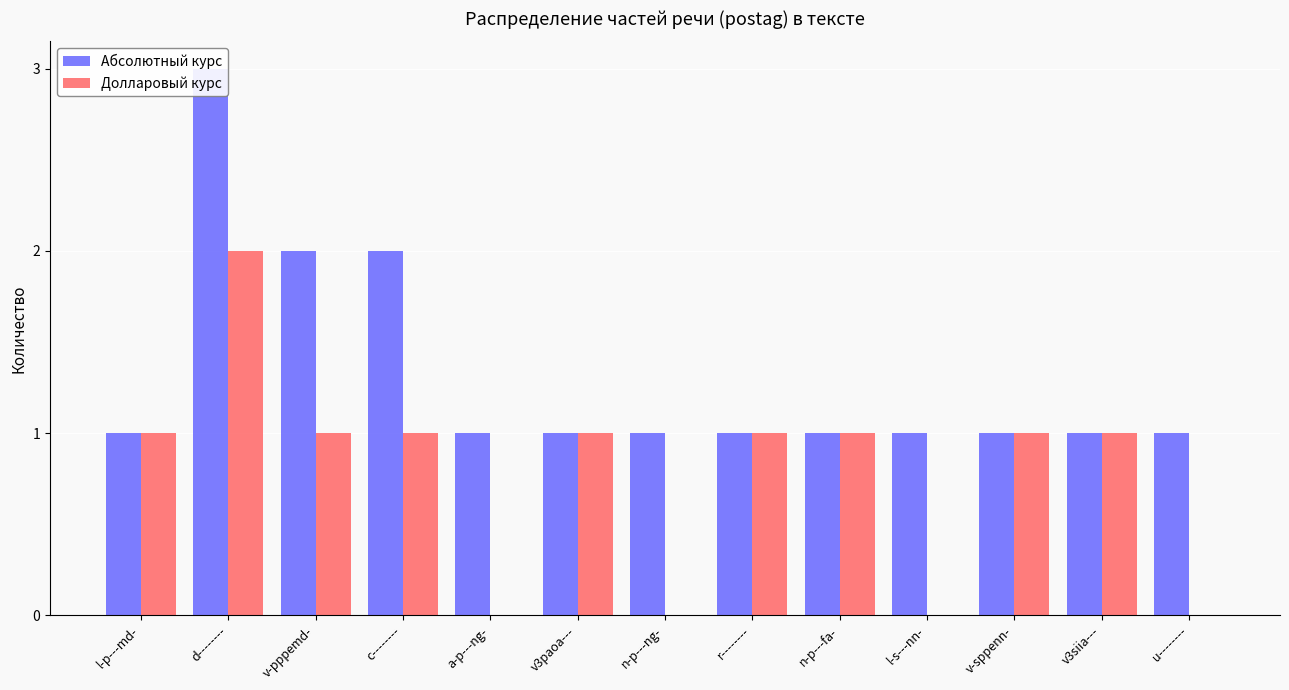

What are all the series names shown in the legend?

Абсолютный курс, Долларовый курс